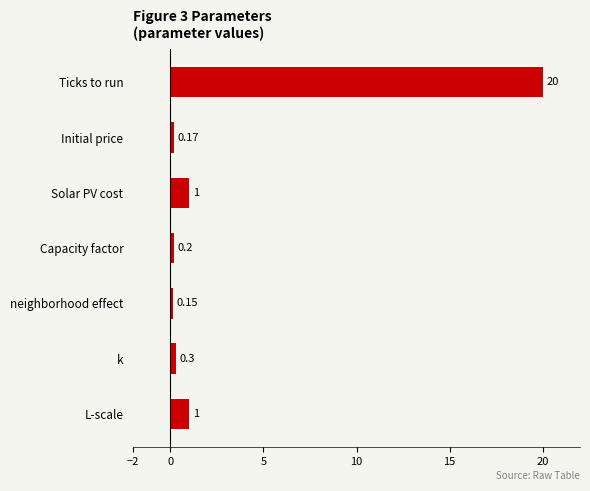

What is the label of the 7th bar from the bottom?

Ticks to run